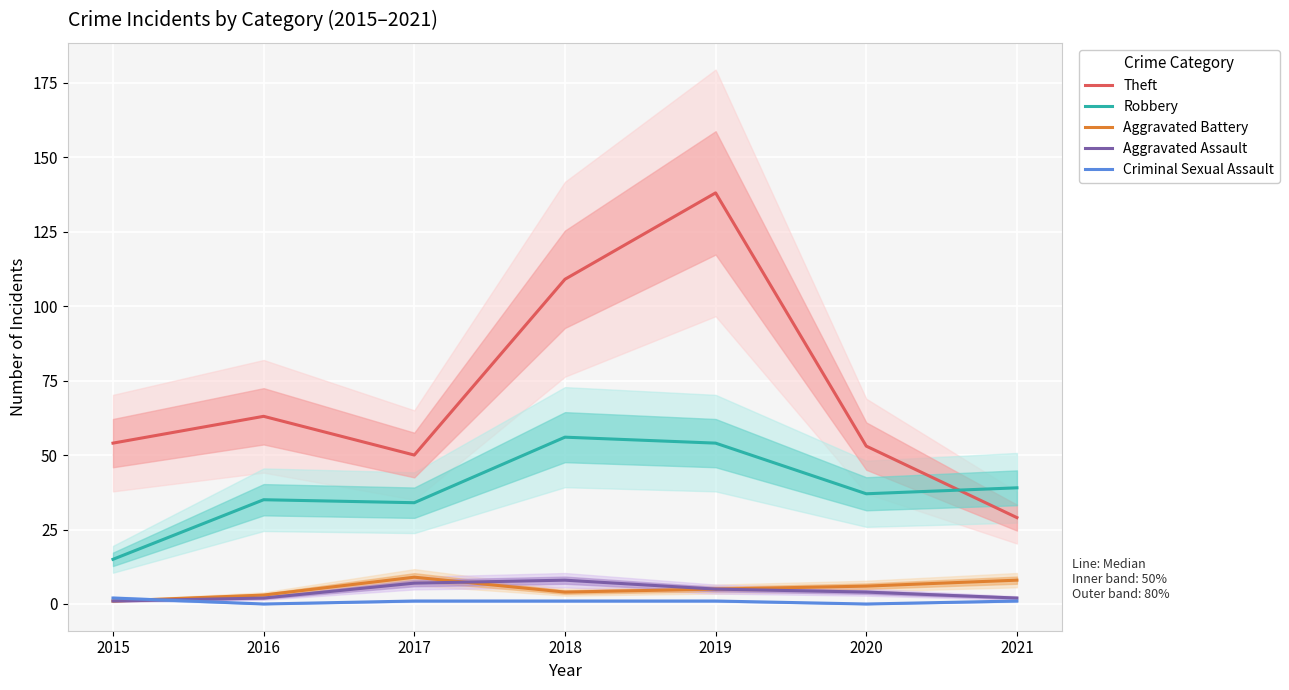

Rank the series by their maximum value, from highest to lowest.

Theft, Robbery, Aggravated Battery, Aggravated Assault, Criminal Sexual Assault